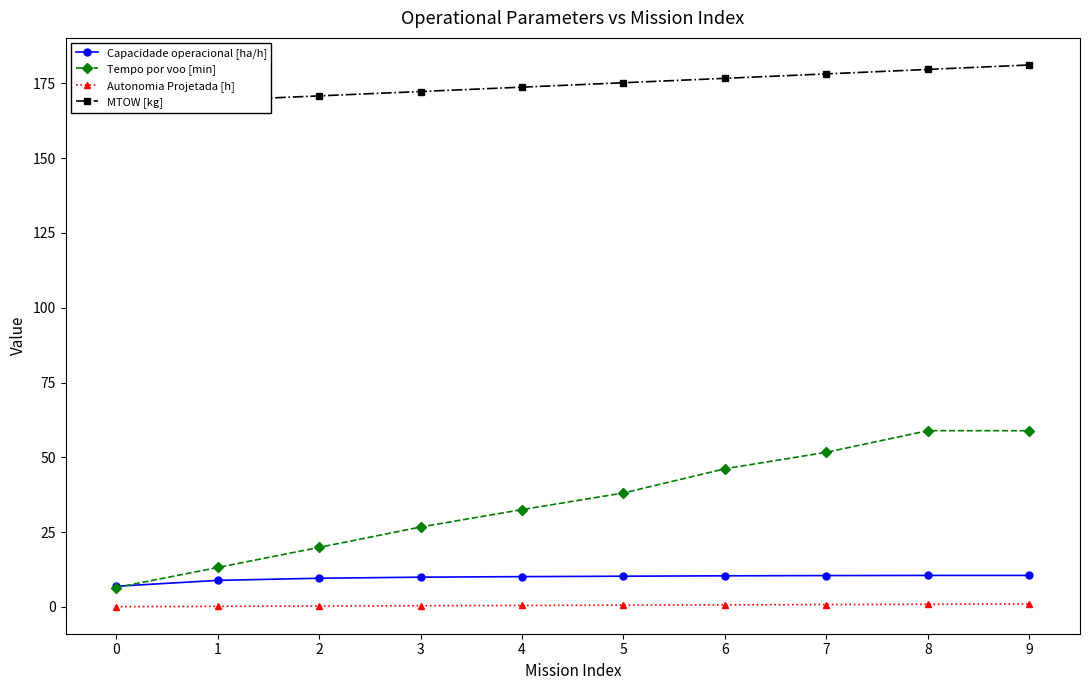

True or false: Capacidade operacional [ha/h] and Autonomia Projetada [h] intersect in this chart.

False